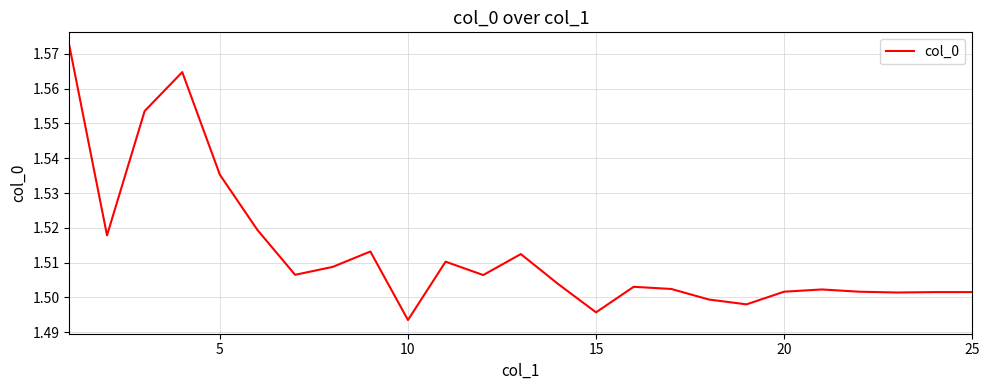

How many lines are shown in the chart?

1